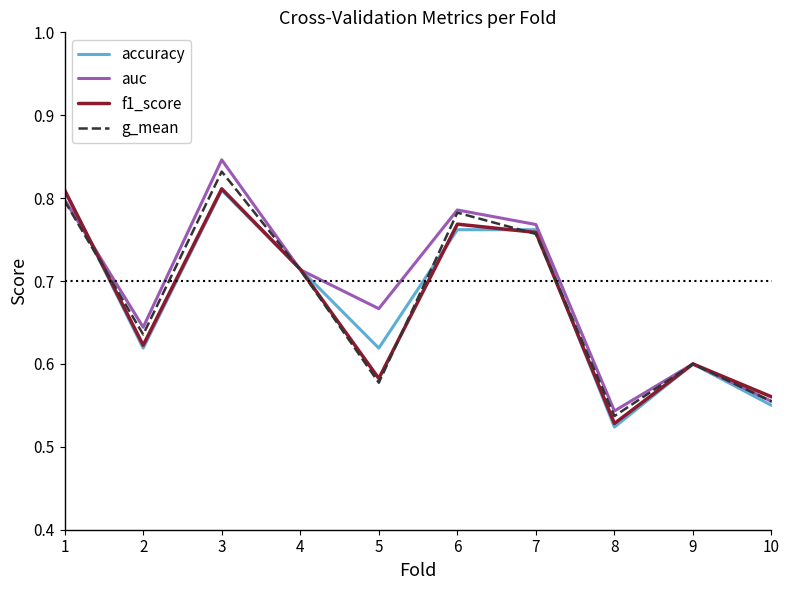

Which series has the largest total across all categories?

auc